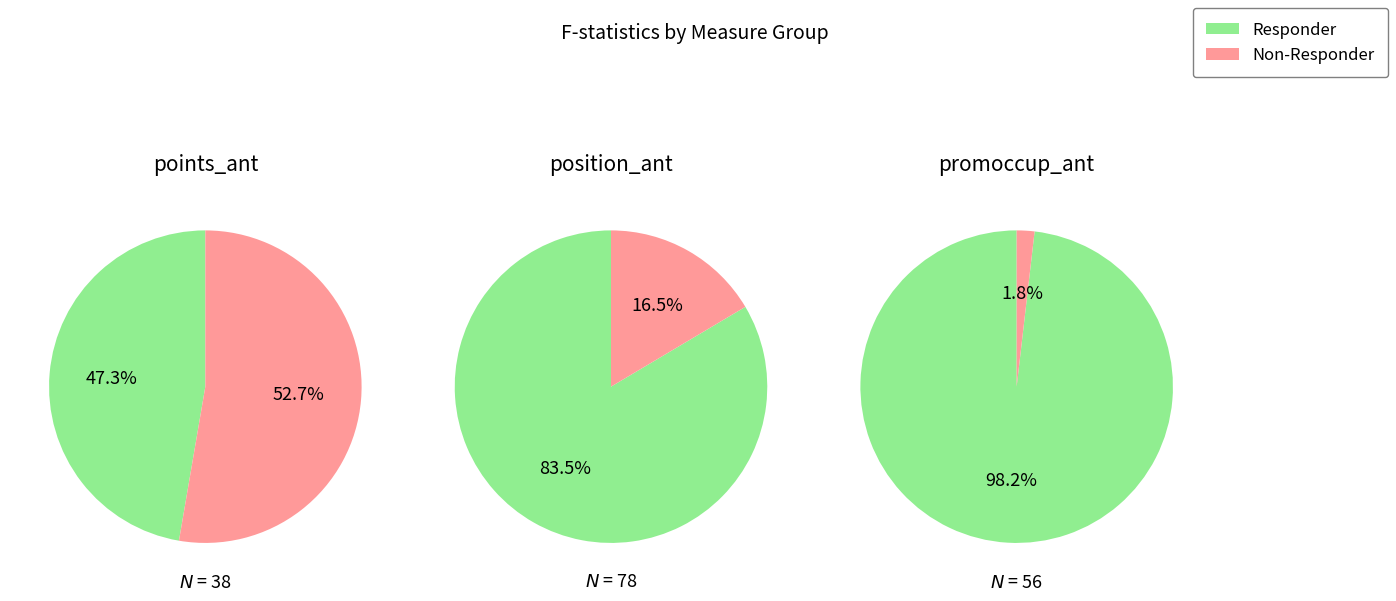

Which has a higher value, 3 or promoccup_ant?

promoccup_ant